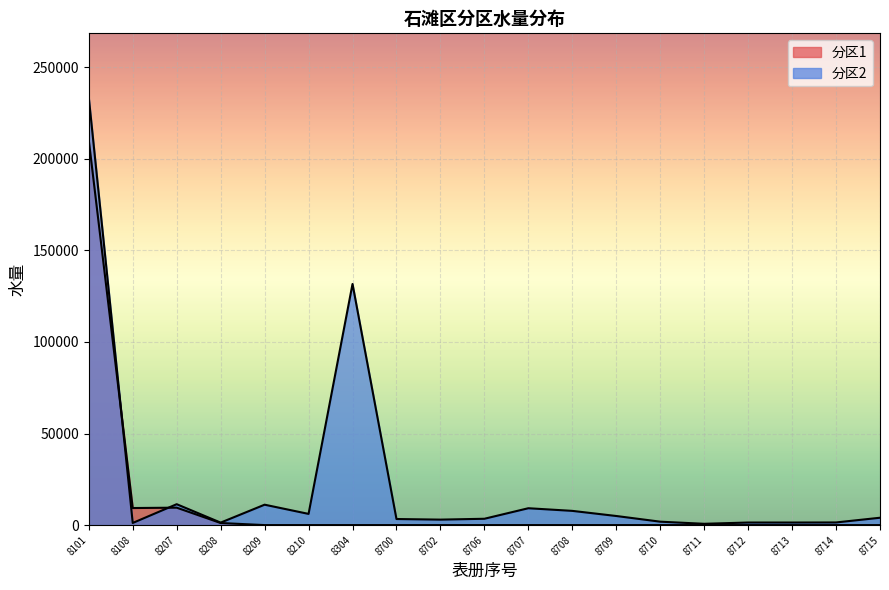

Count the number of categories in the chart.

19